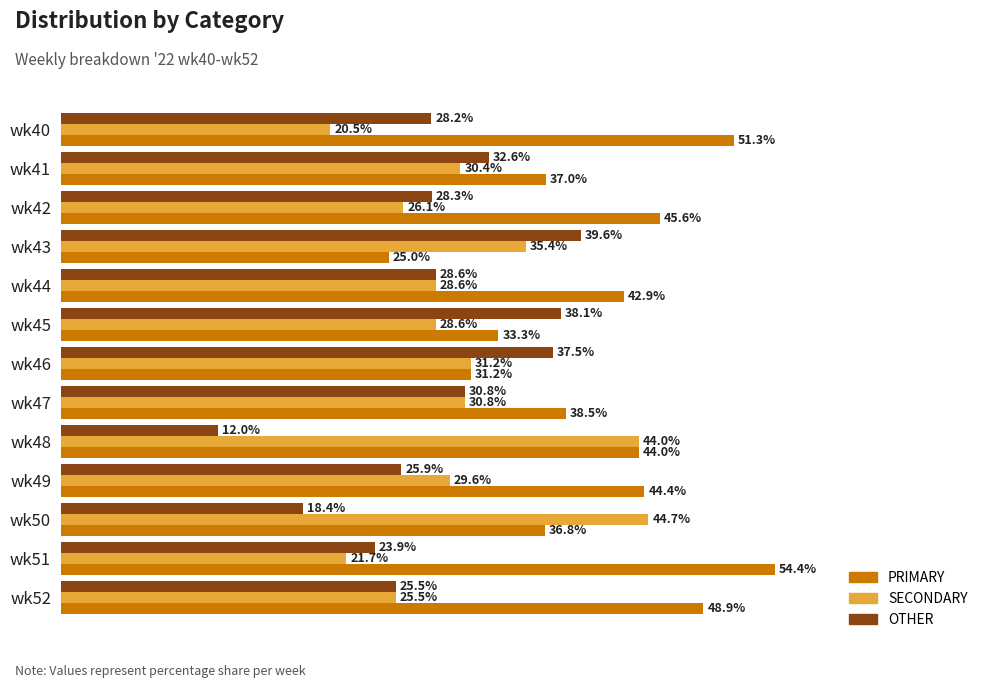

Rank the series at wk40 from highest to lowest value.

PRIMARY, OTHER, SECONDARY